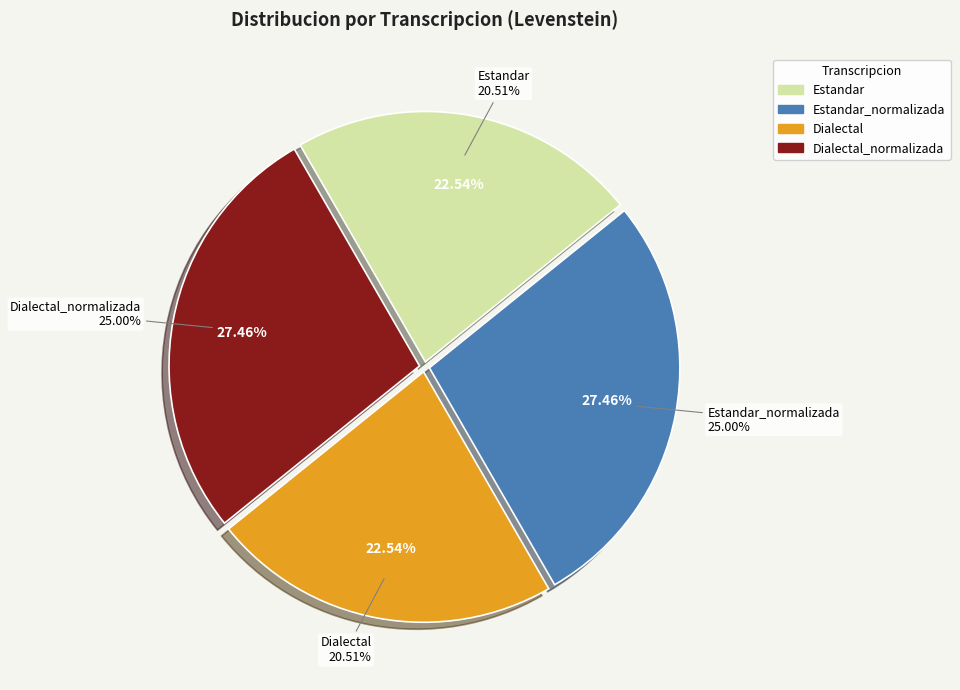

Is it true that Dialectal_normalizada is 34% of the pie?

False